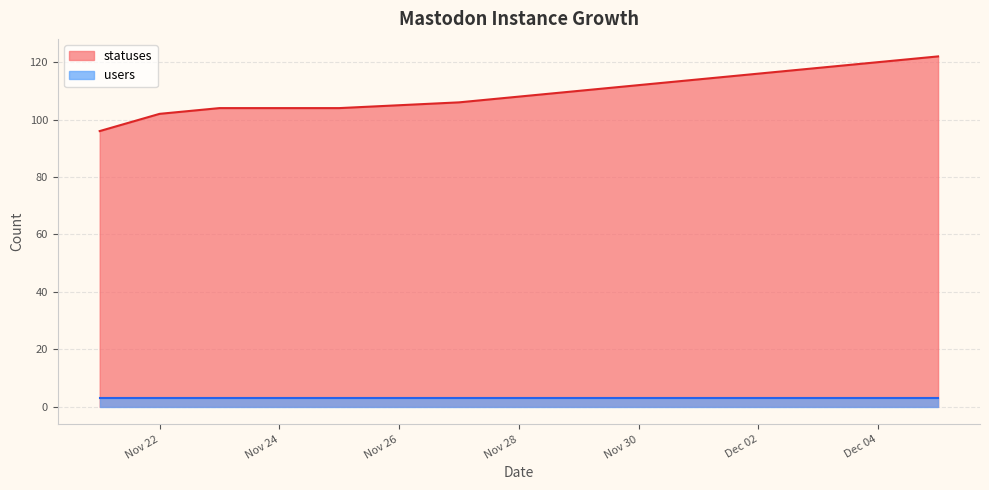

What value does the data have at 2022-11-29, to the nearest 5?

110